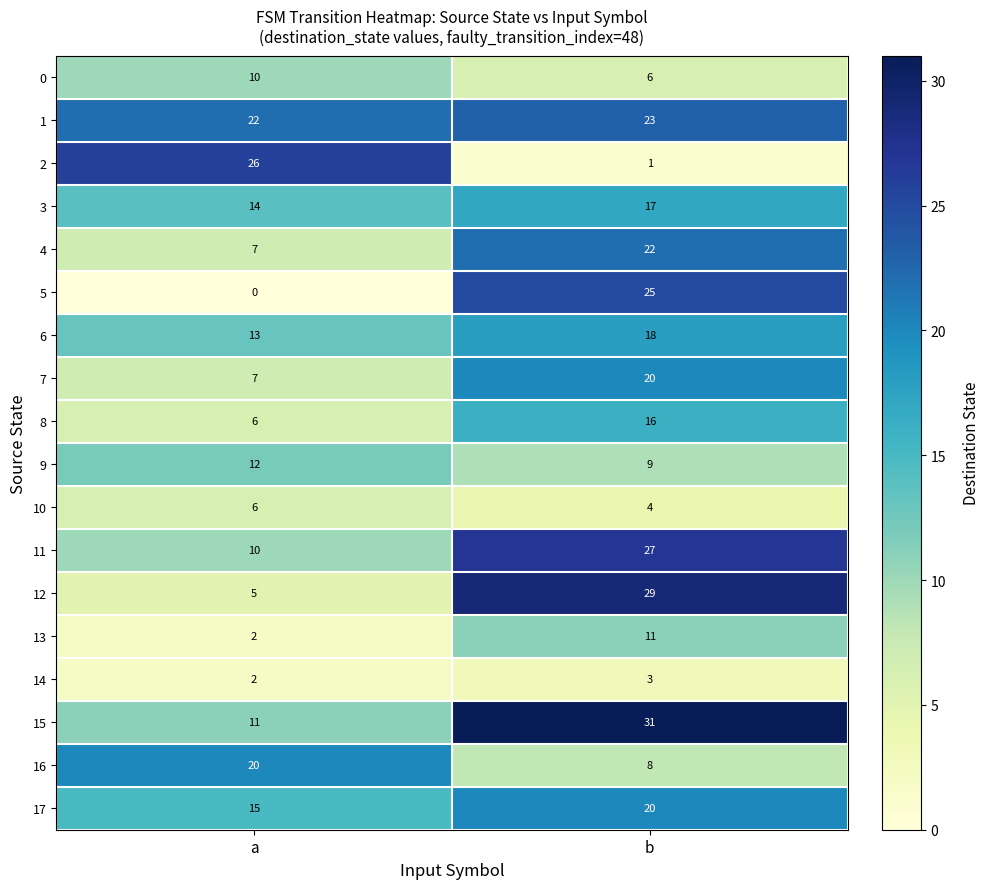

List the labels in order of 4 value, smallest first.

a, b